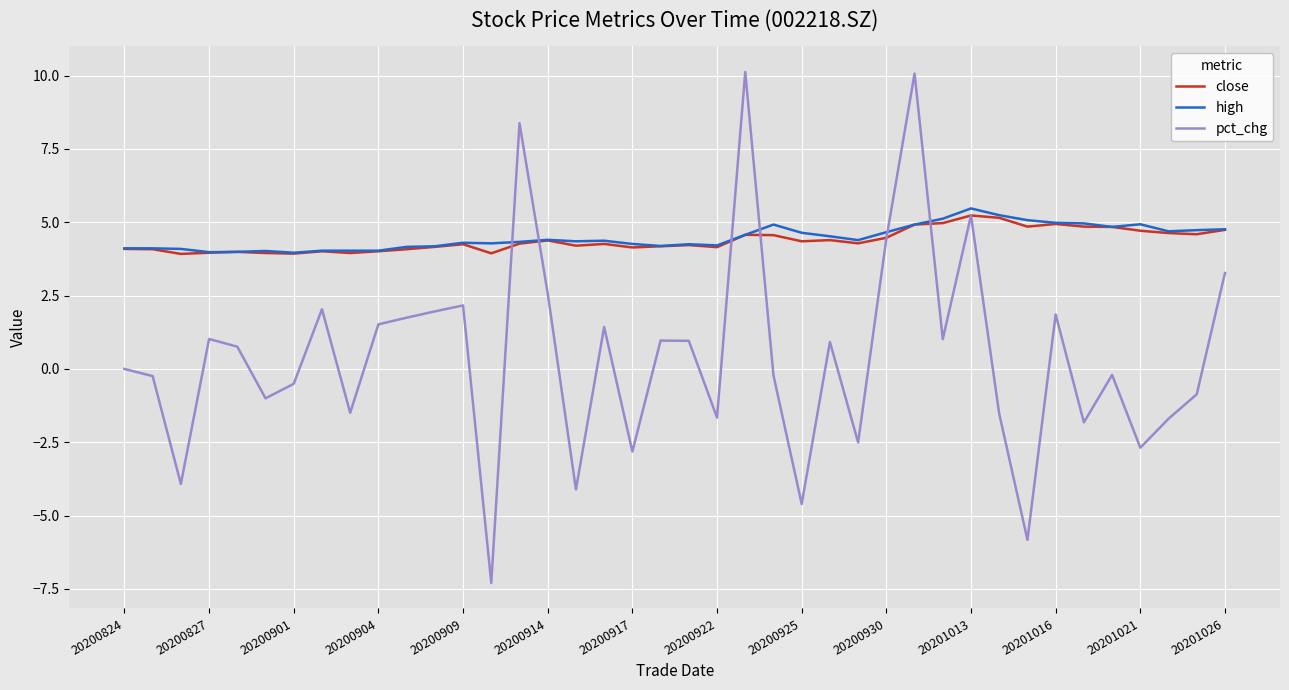

After their last crossing, which series has the higher values: pct_chg or high?

high